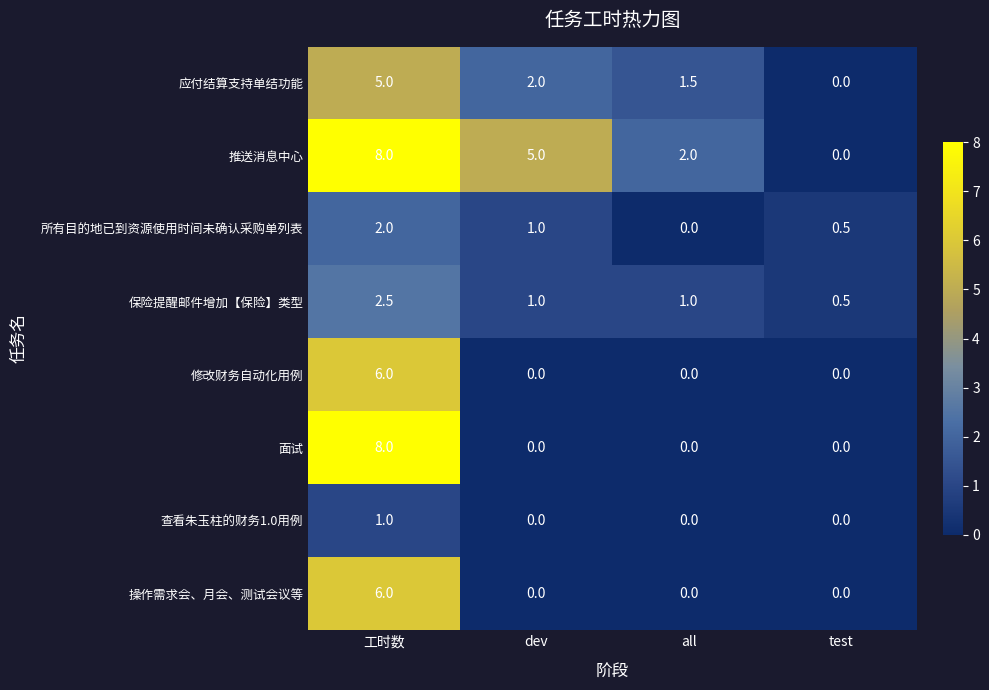

What is the maximum value for 面试?

8.0